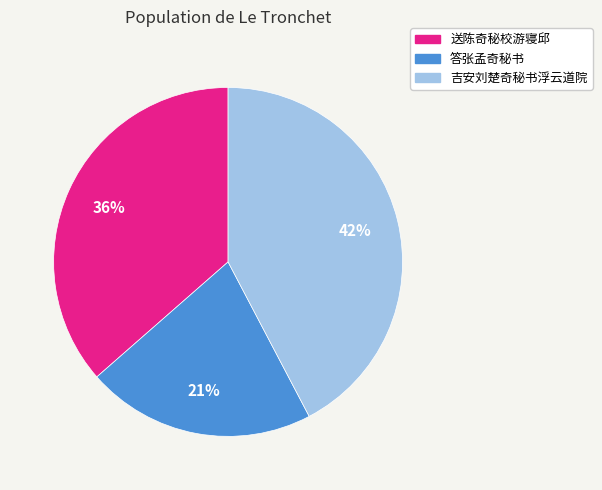

To the nearest percent, what is the difference between the largest and smallest slice percentages?

21%